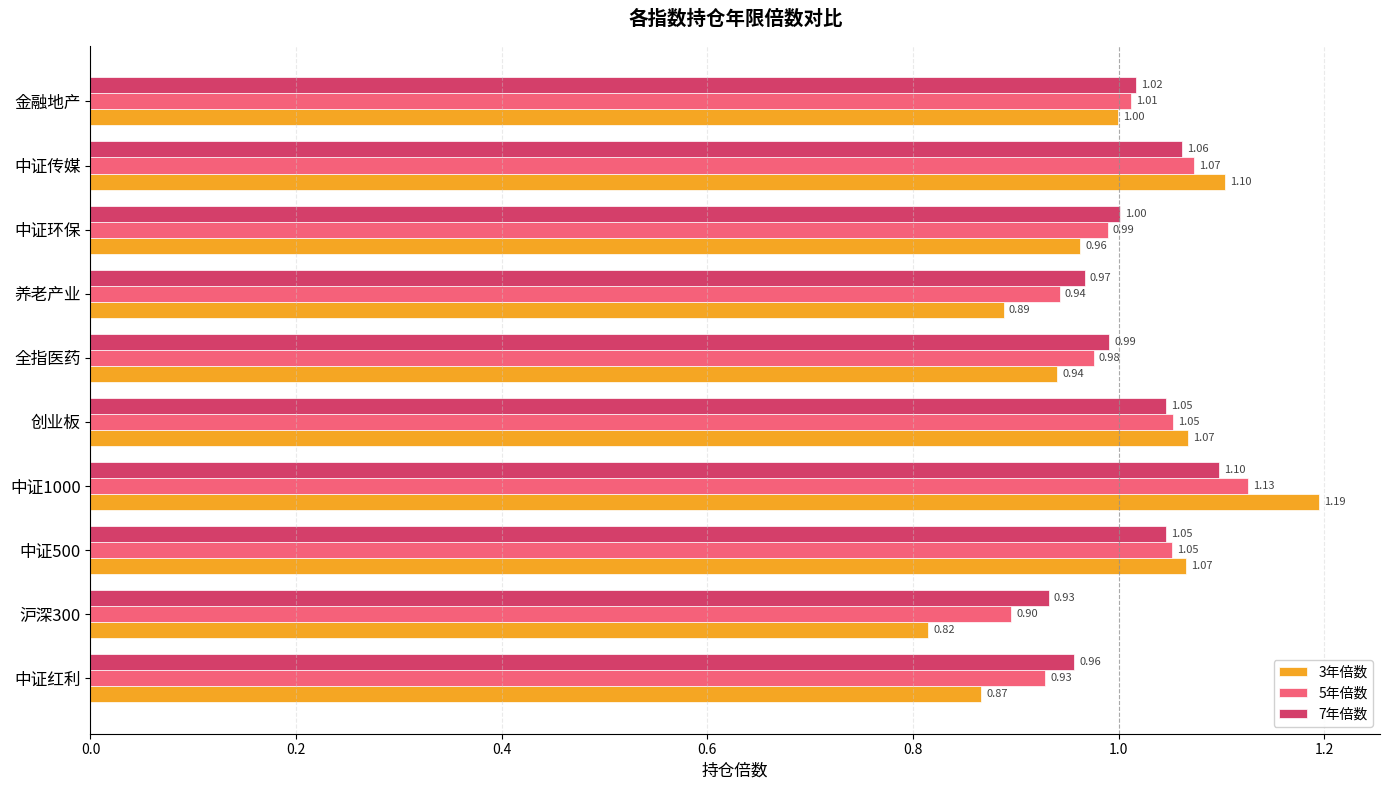

At 养老产业, list the series in order from smallest to largest.

3年倍数, 5年倍数, 7年倍数